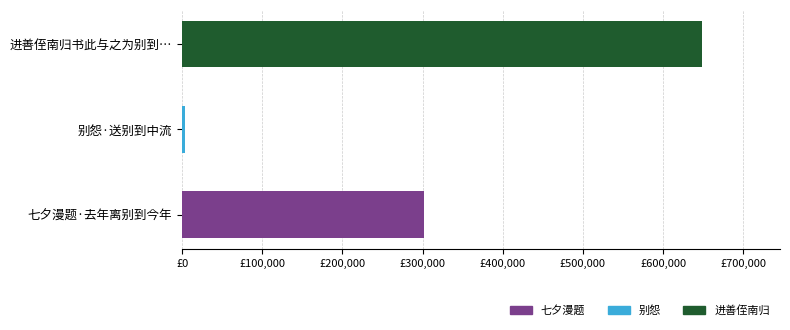

Does the chart contain any negative values?

No